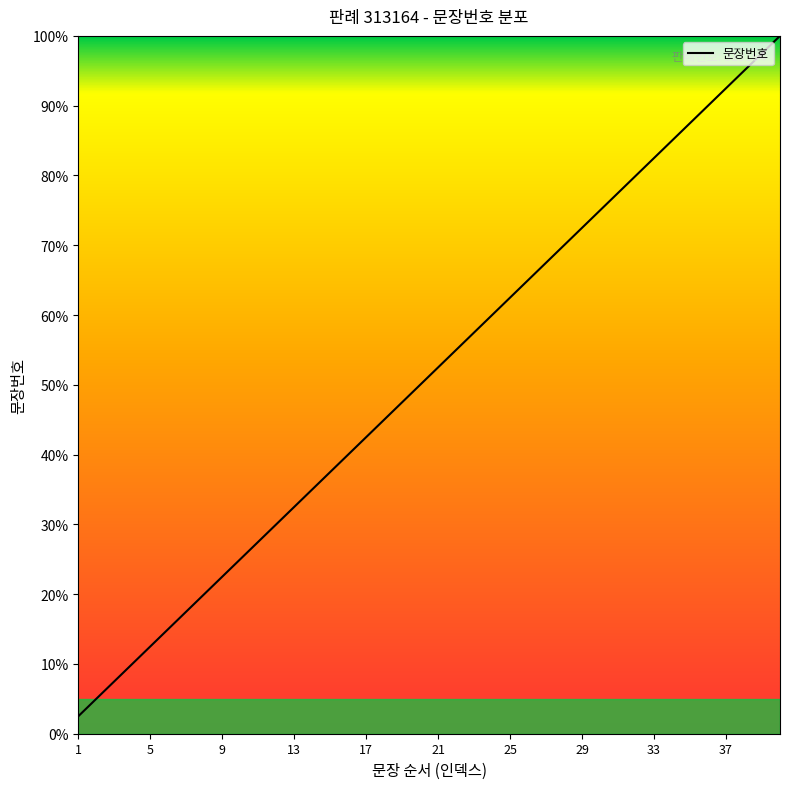

Reading left to right, extract all data points from this chart.

2.5	5.0	7.5	10.0	12.5	15.0	17.5	20.0	22.5	25.0	27.5	30.0	32.5	35.0	37.5	40.0	42.5	45.0	47.5	50.0	52.5	55.0	57.5	60.0	62.5	65.0	67.5	70.0	72.5	75.0	77.5	80.0	82.5	85.0	87.5	90.0	92.5	95.0	97.5	100.0